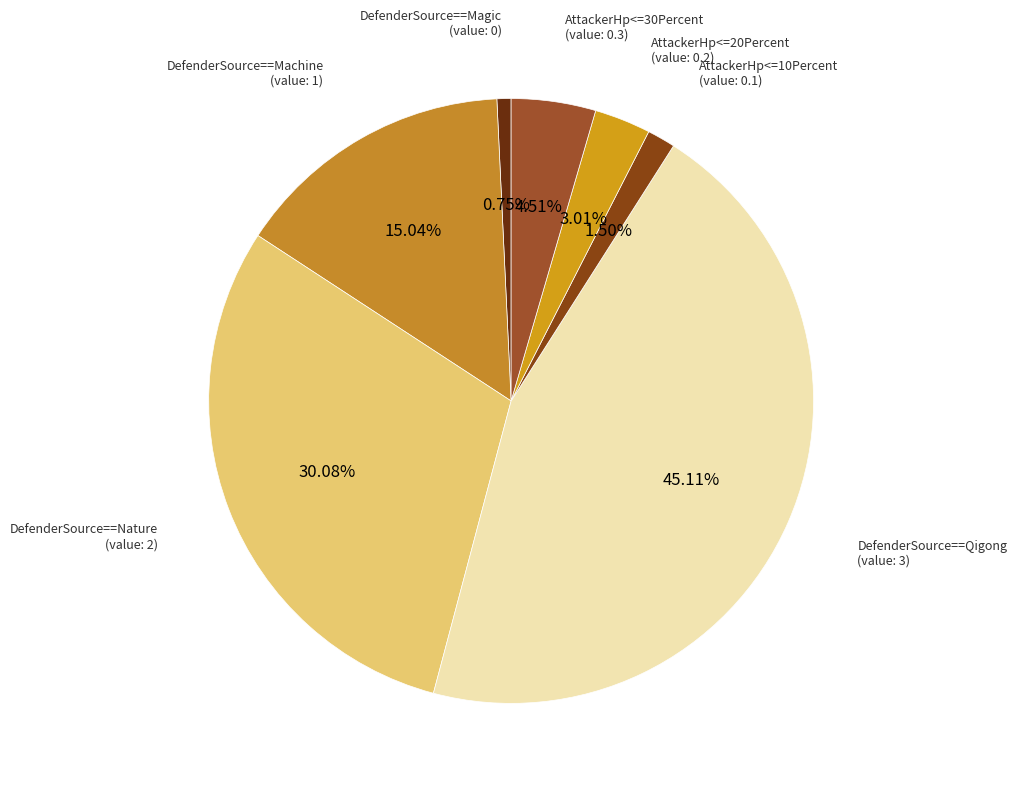

How many segments does this pie chart have?

7